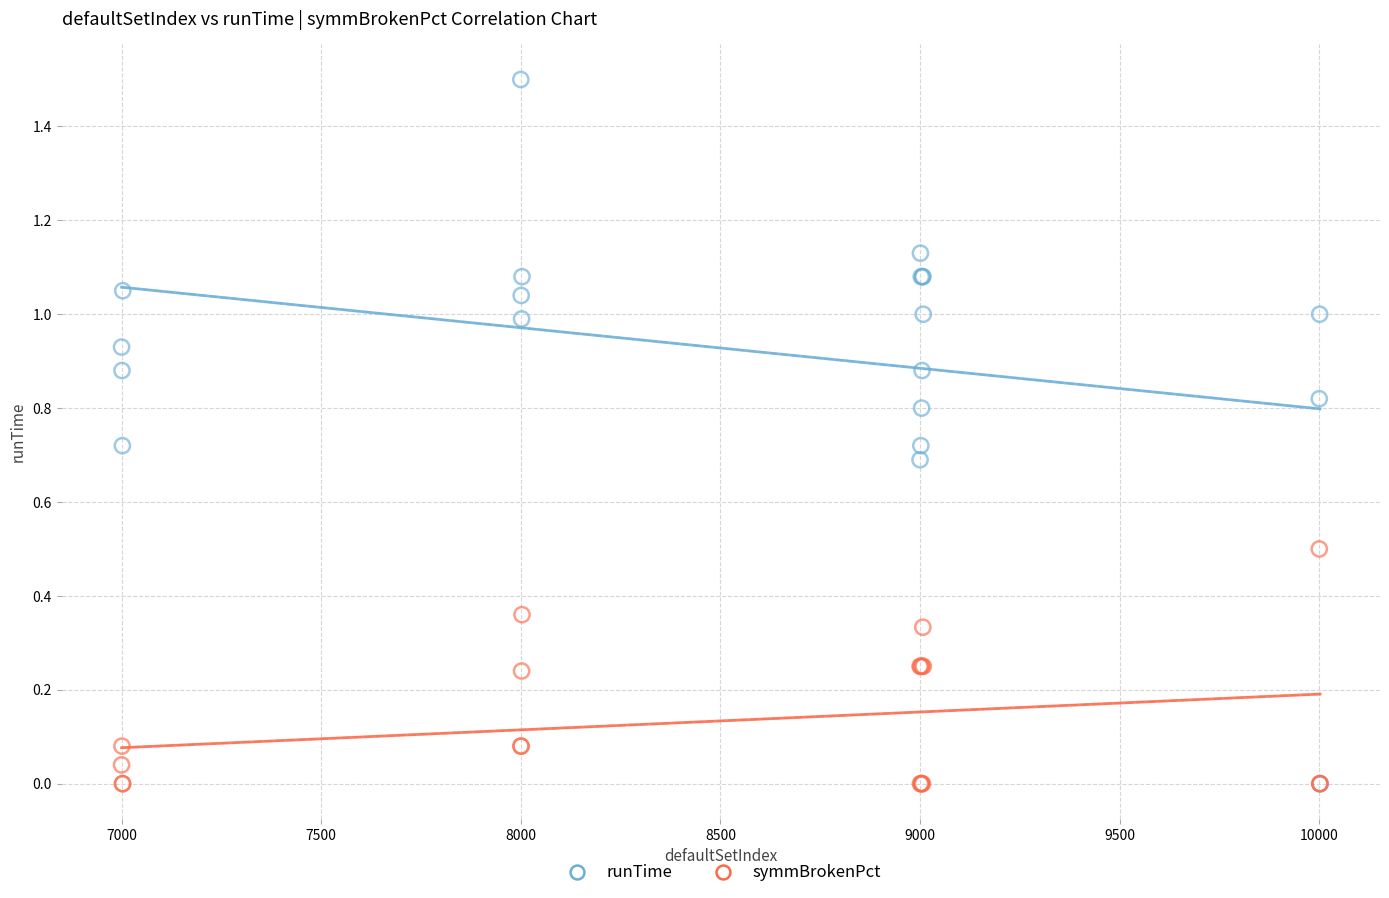

Which series reaches the maximum Y coordinate?

runTime